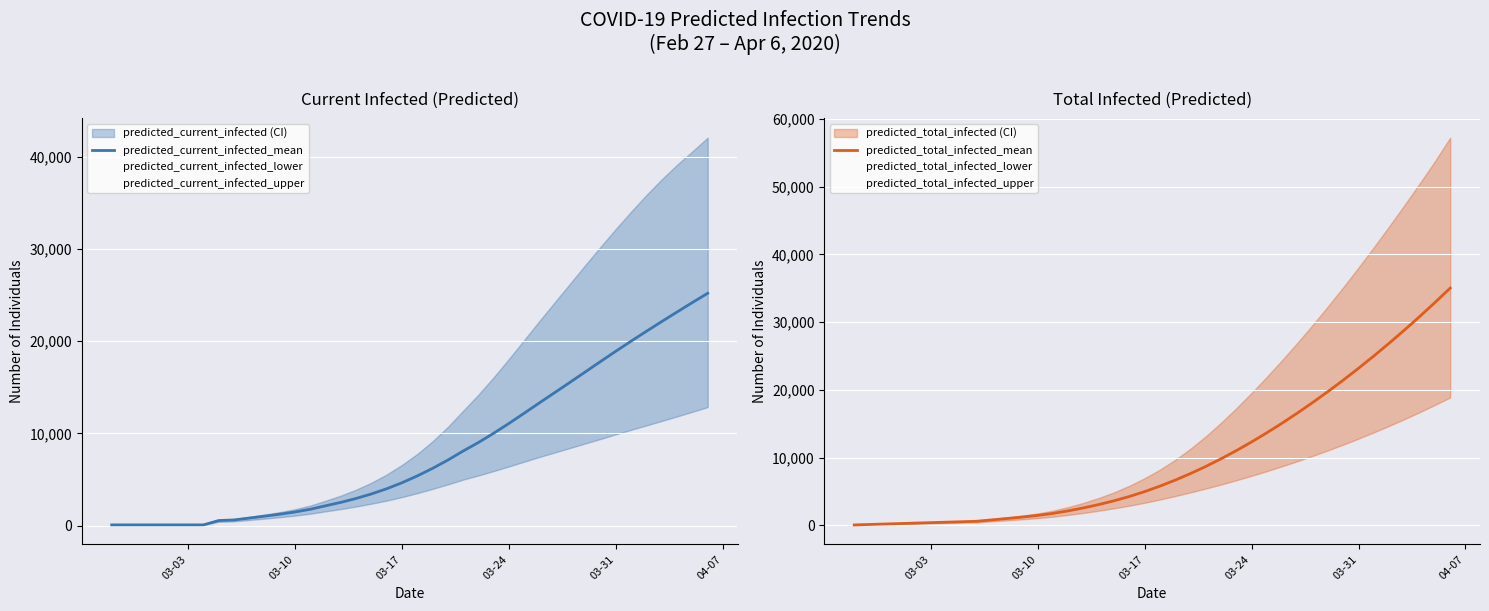

What is the difference between the maximum and minimum values in the predicted_total_infected_mean series?

34960